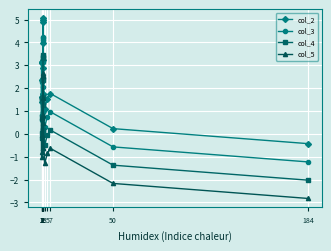

How many positive values does the col_3 series have?

17